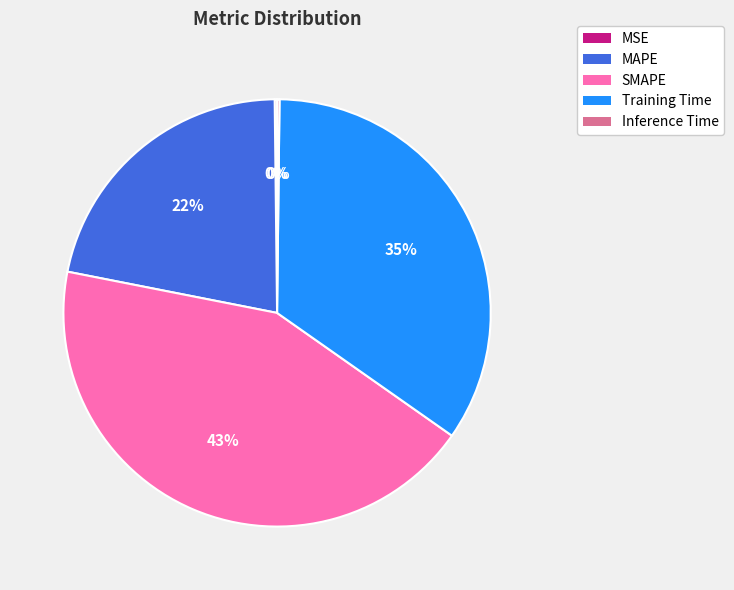

Do Training Time and MAPE together represent more than half of the pie?

Yes